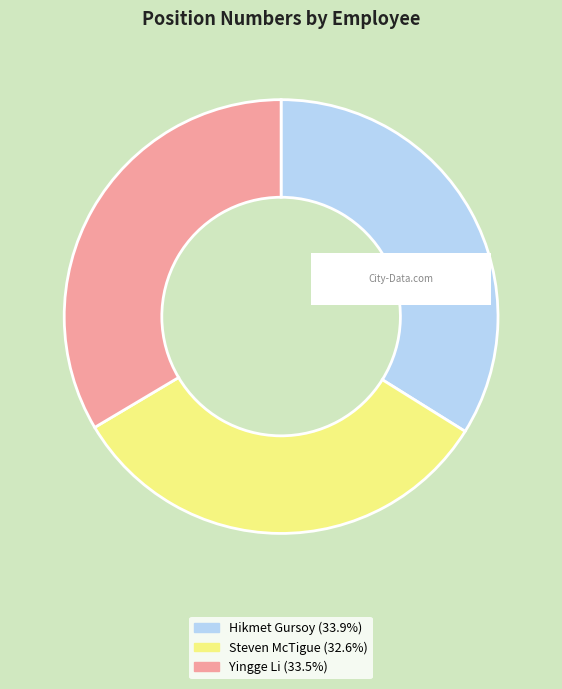

How many slices are in this pie chart?

3